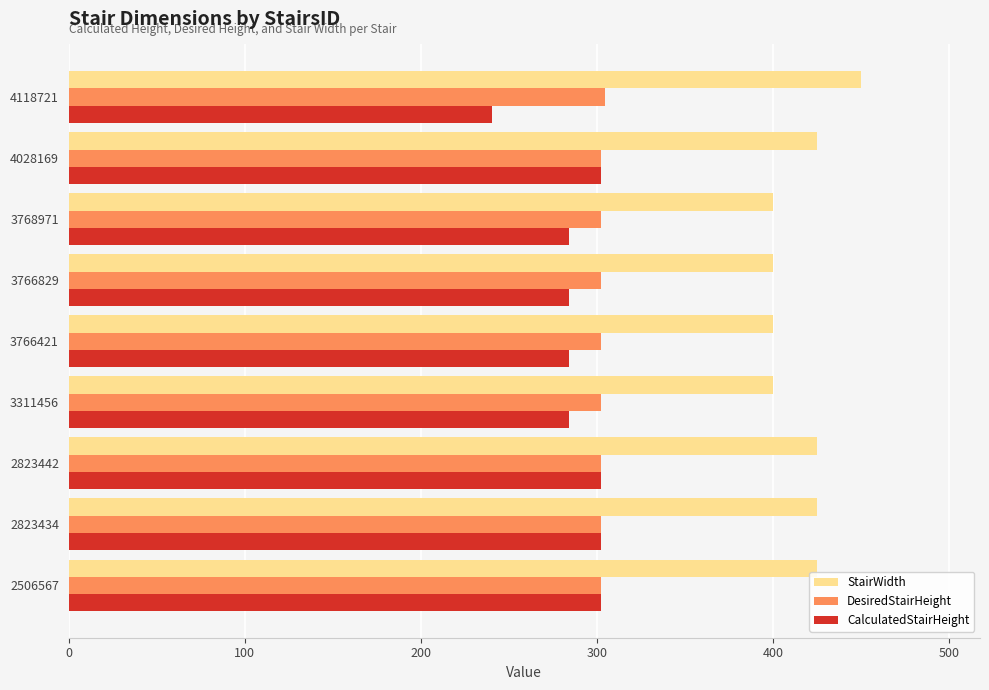

Is the value of StairWidth at 4118721 greater than the value of CalculatedStairHeight at 2506567?

Yes